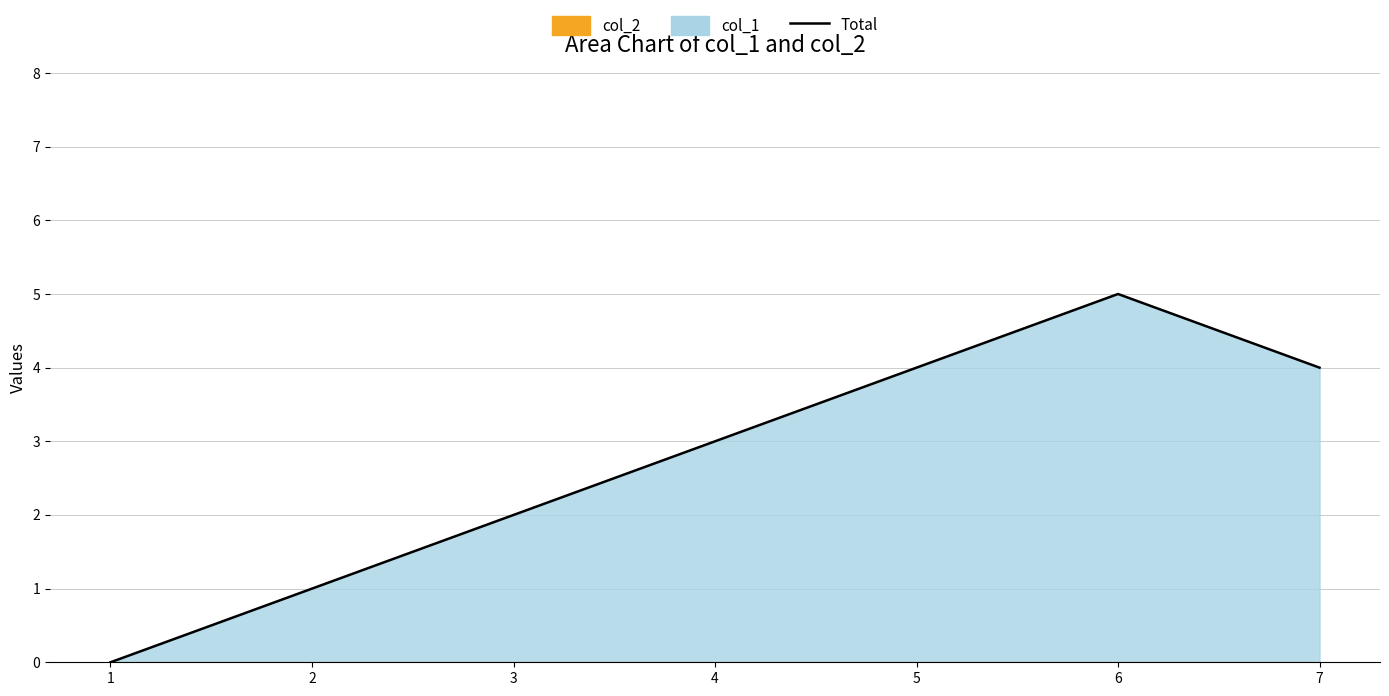

How many points are higher than both their immediate neighbors (excluding endpoints)?

1